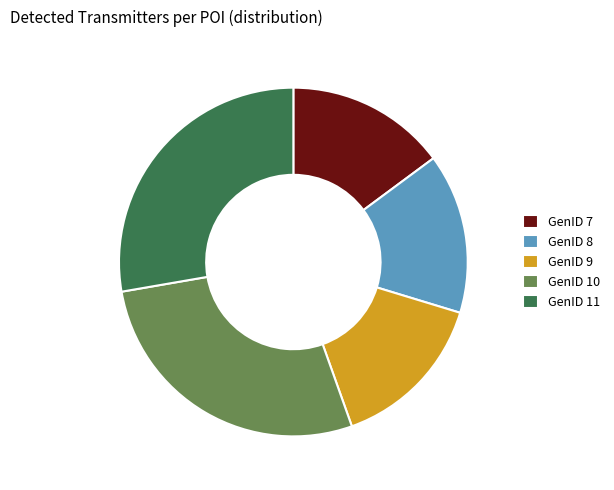

What is the ratio of the value at GenID 9 to the value at GenID 11?

0.5